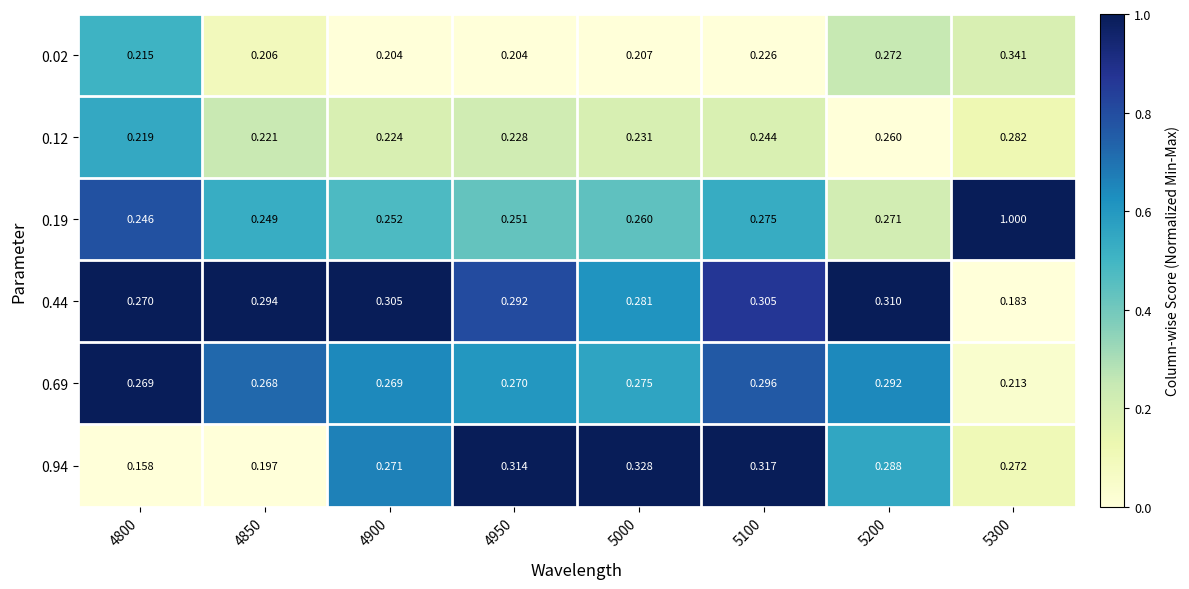

Is the value of 0.19 at 4950 greater than the value of 0.02 at 5100?

Yes